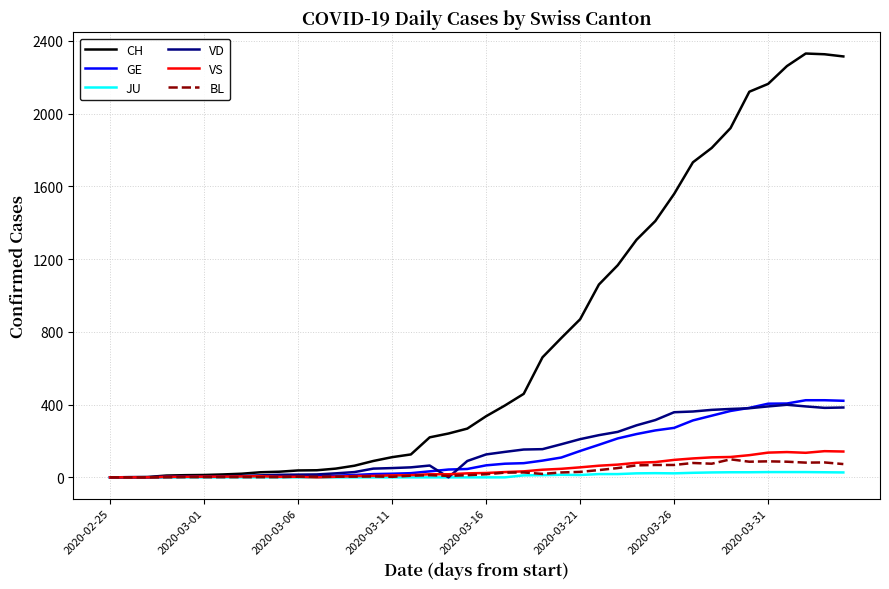

Which series has the largest total across all categories?

CH